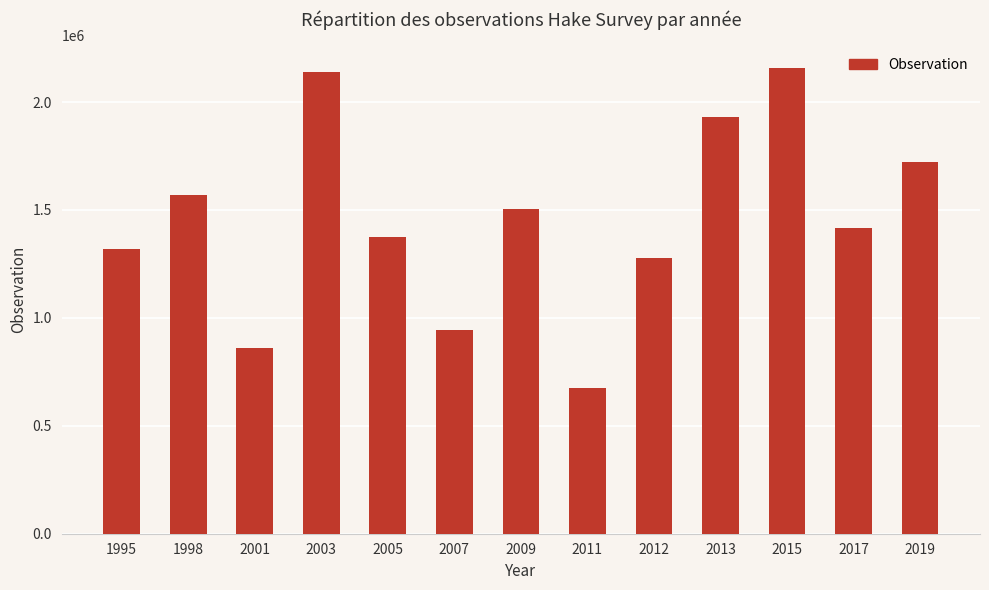

What is the greatest value displayed?

2155853